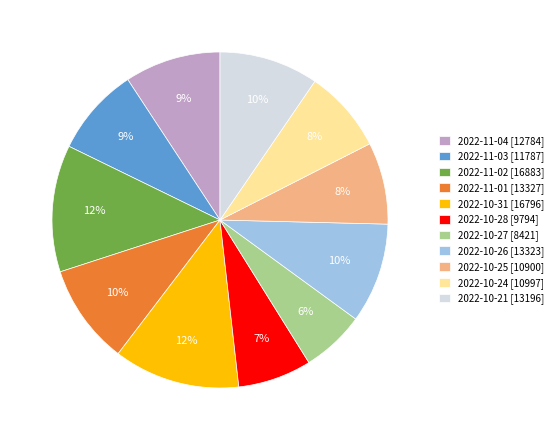

Which has a higher value, 2022-10-31 or 2022-11-03?

2022-10-31